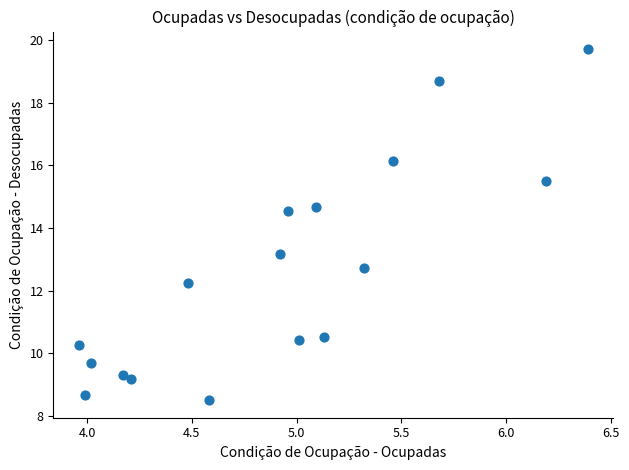

What Y value in the scatter plot is closest to 14?

14.5